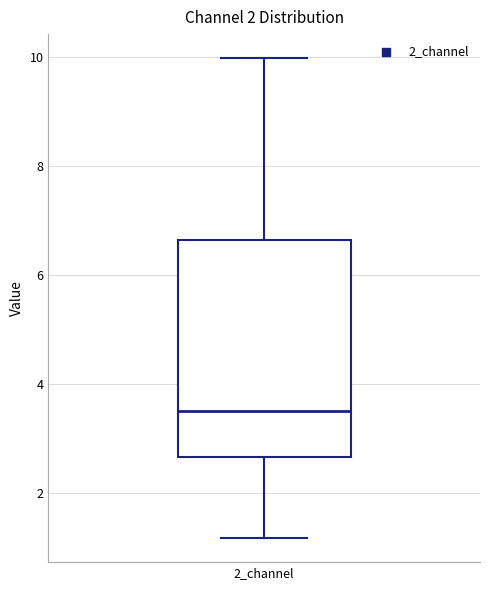

Where is the upper edge of the box for 2_channel on the y-axis? The values are not printed on the chart, so give them approximately, as read against the axis.

6.6